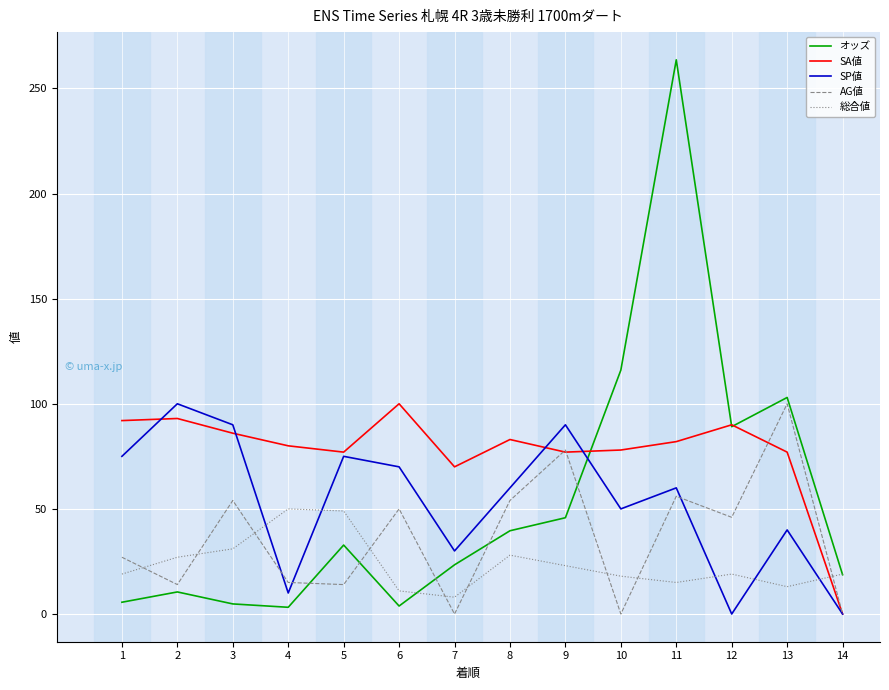

At which category is the sum across all series the highest?

11